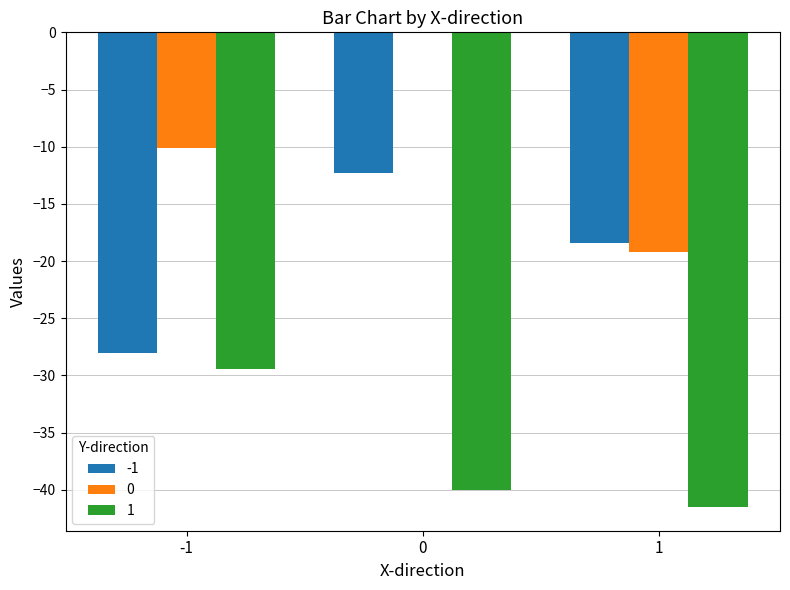

What is the sum of all 1 values?

-110.9